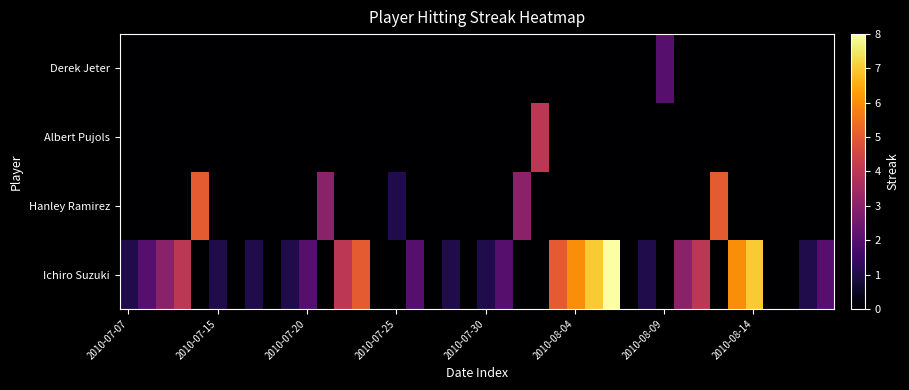

Which series has the largest total across all categories?

Ichiro Suzuki